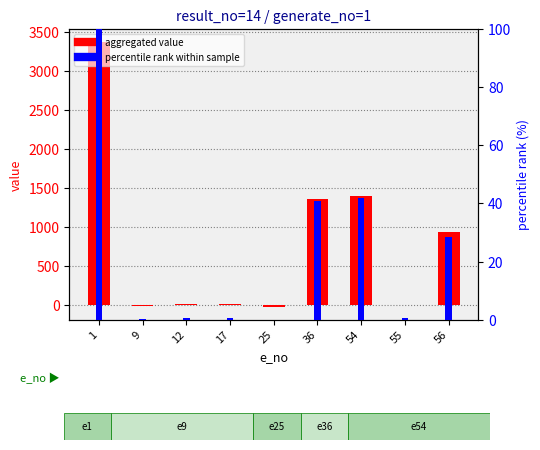

True or false: aggregated value has a value of 17.5 at 12.

False